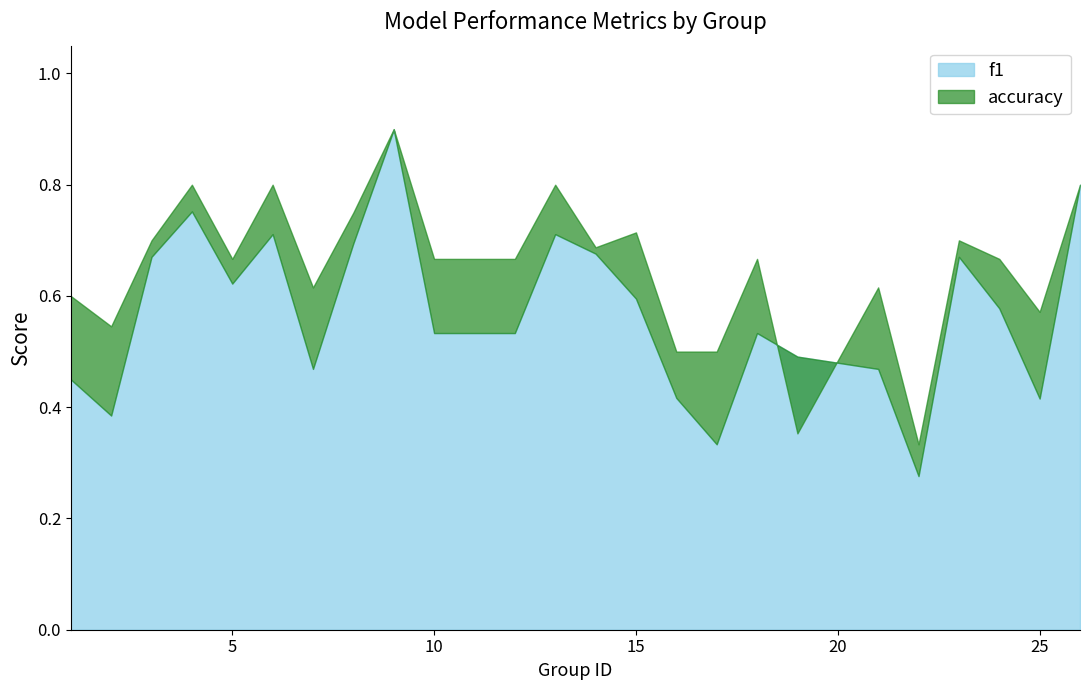

What is the difference between the f1 values at 2 and 24?

0.2